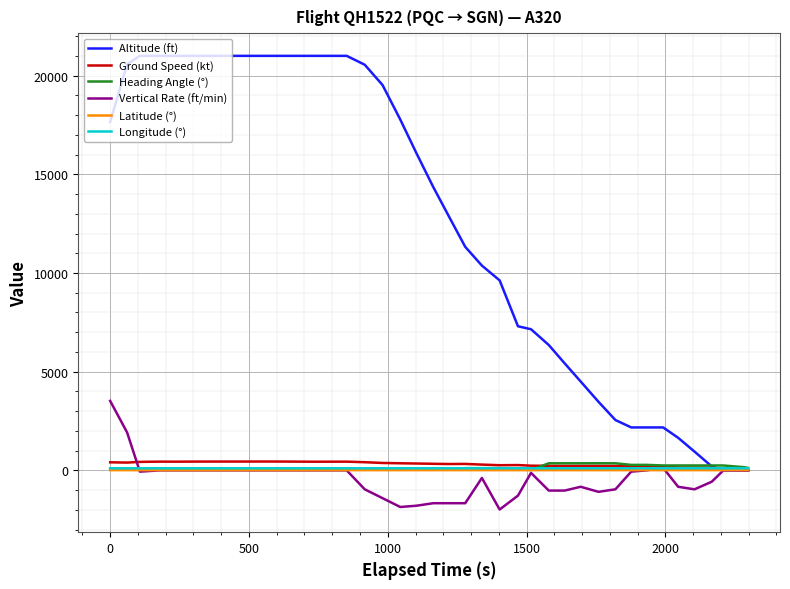

How many lines are shown in the chart?

6